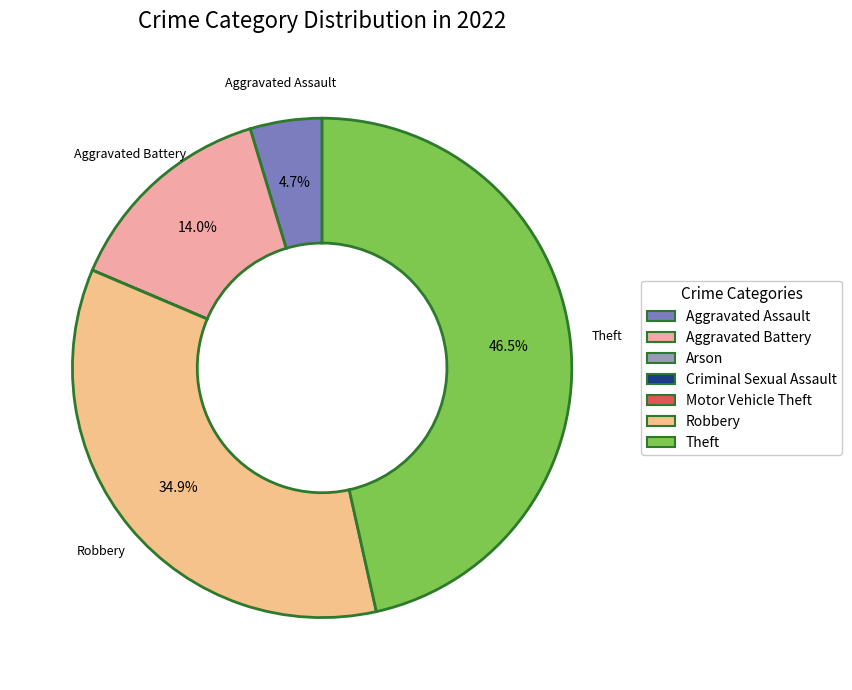

What is the smallest slice in the pie chart?

Arson